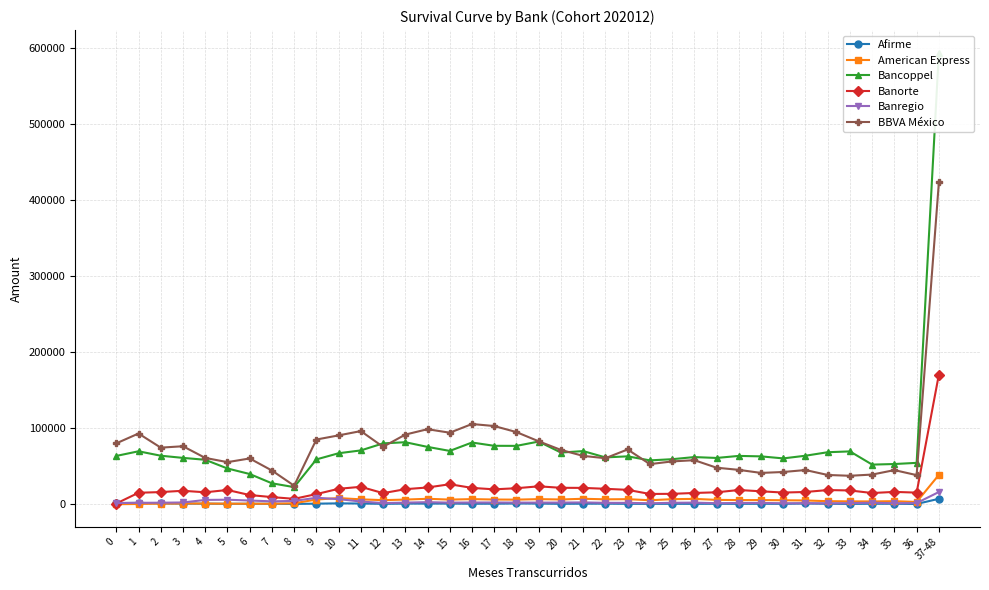

The Bancoppel series shows 59233 at 25. True or false?

True